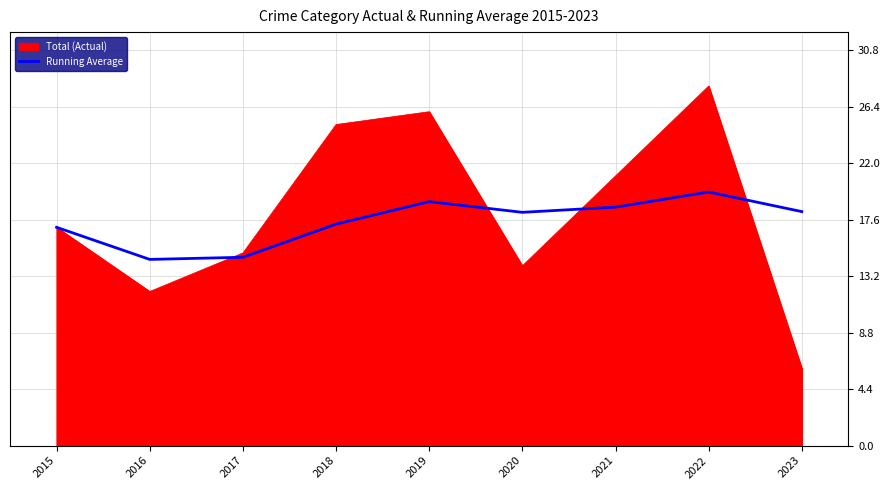

The Total (Actual) series shows 28.0 at 2022. True or false?

True